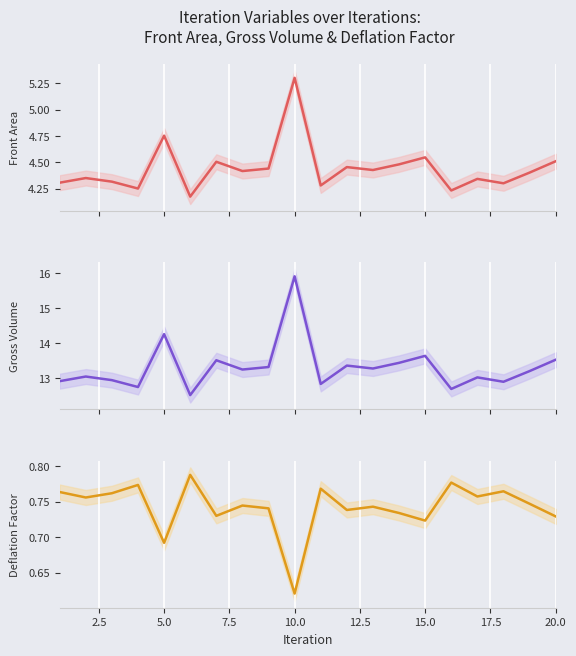

What is the average value of the Front Area series?

4.4